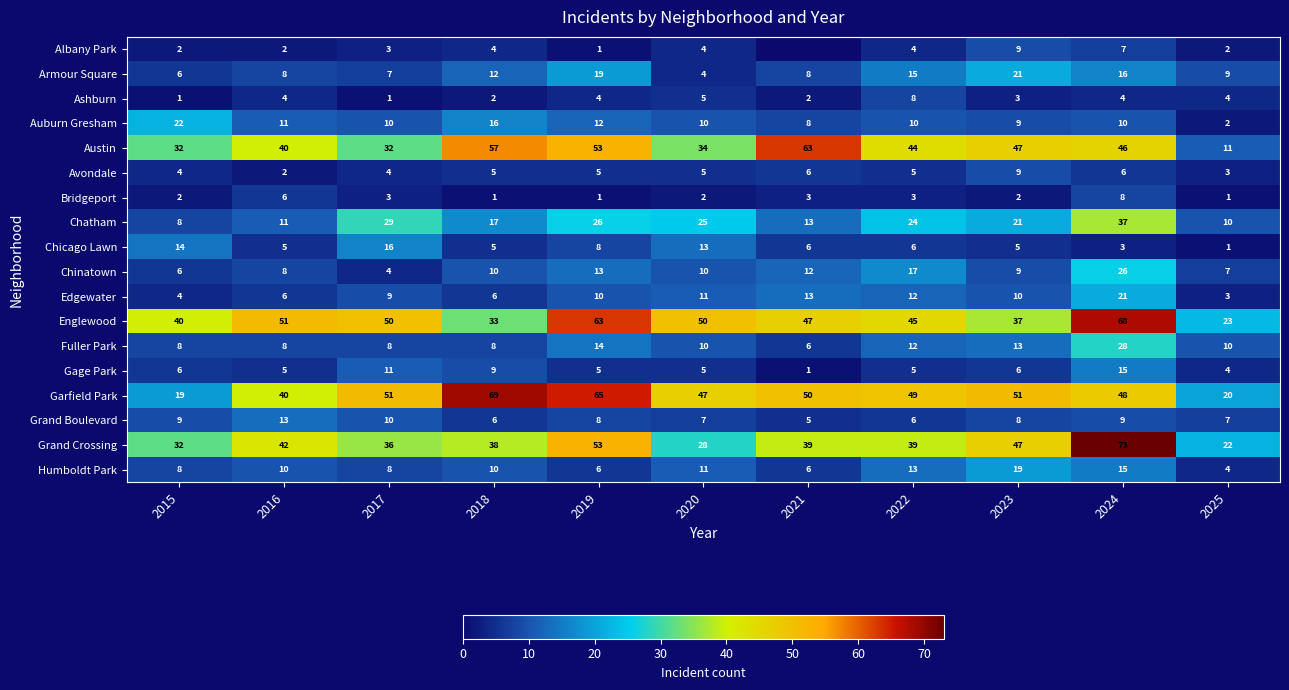

What is the difference between the maximum and minimum values in the Armour Square series?

17